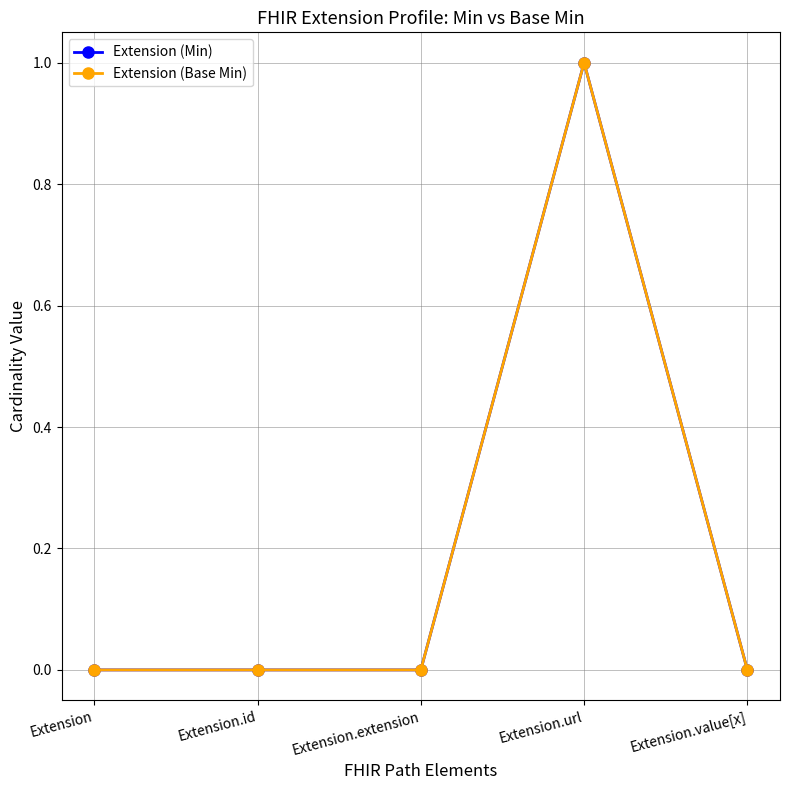

Which series has the largest range (max minus min)?

Extension (Min)